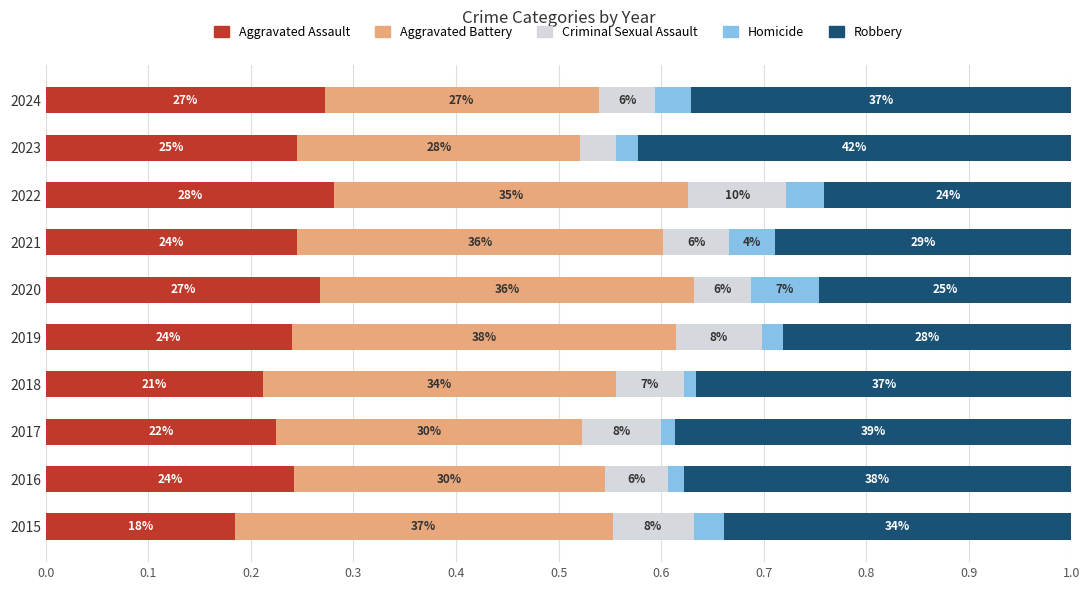

Which series has the largest range (max minus min)?

Robbery